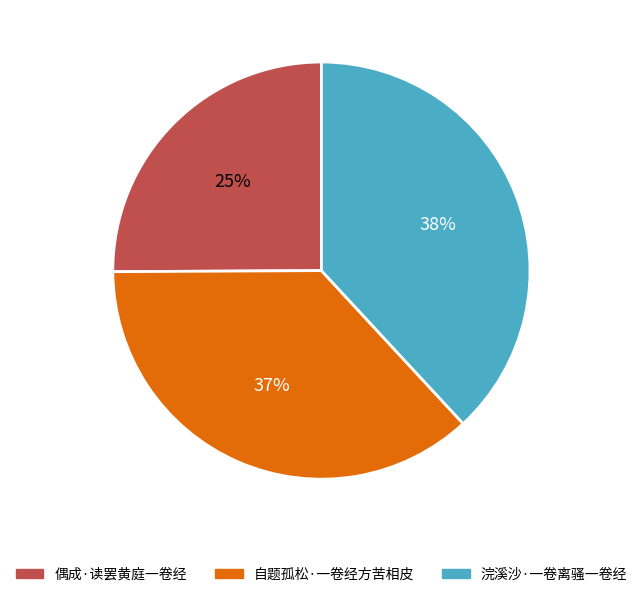

Is the sum of 浣溪沙·一卷离骚一卷经 and 自题孤松·一卷经方苦相皮 greater than half?

Yes